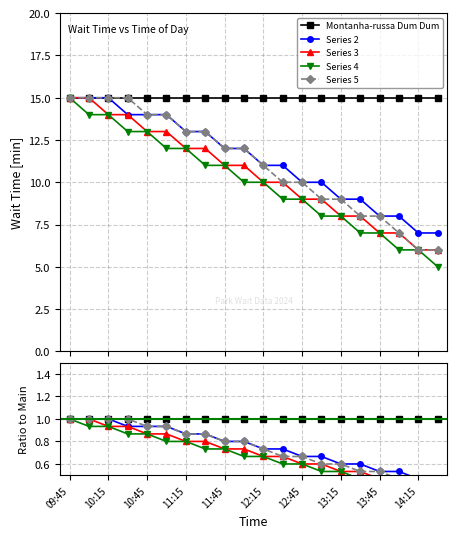

Which has a higher value, 09:45 or 14:15?

09:45